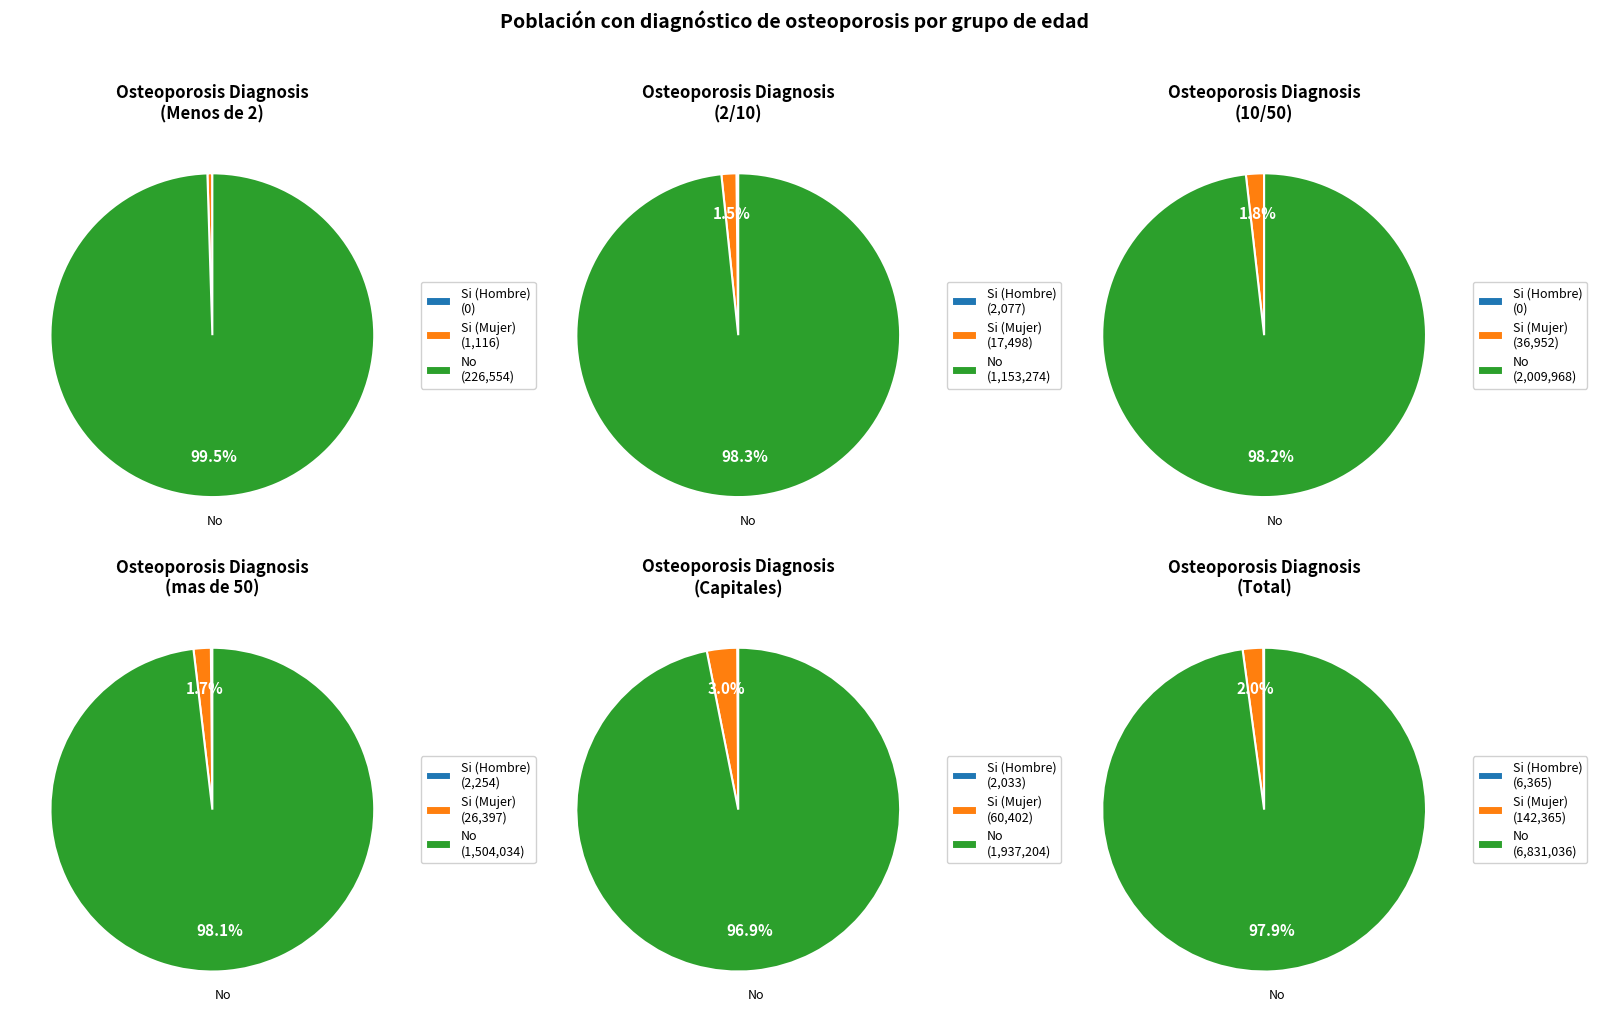

To the nearest percent, what is the combined percentage of Menos de 2 and Total?

50%